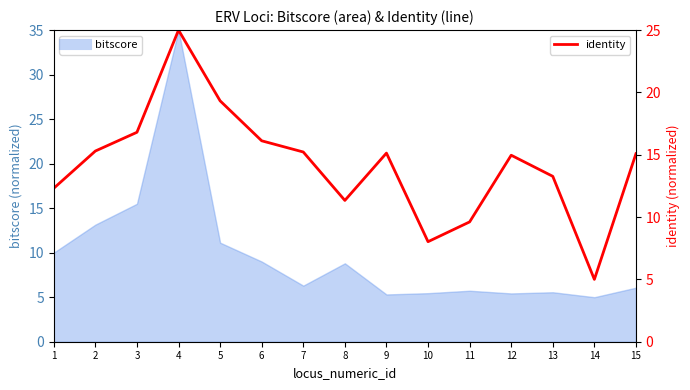

The value at 9 is 15.1. True or false?

True